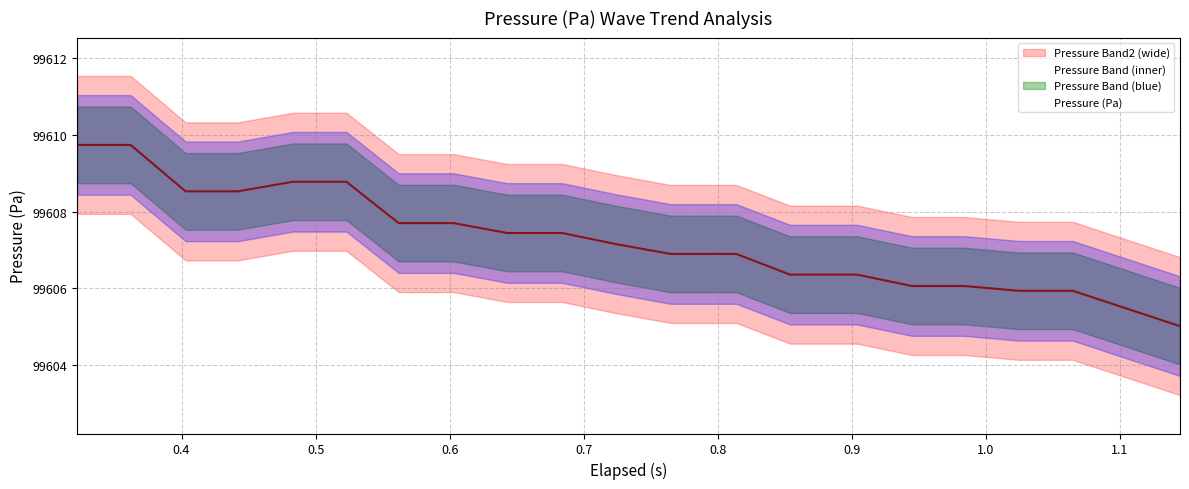

True or false: Pressure (Pa) and Pressure Band2 Lower cross at least once.

False